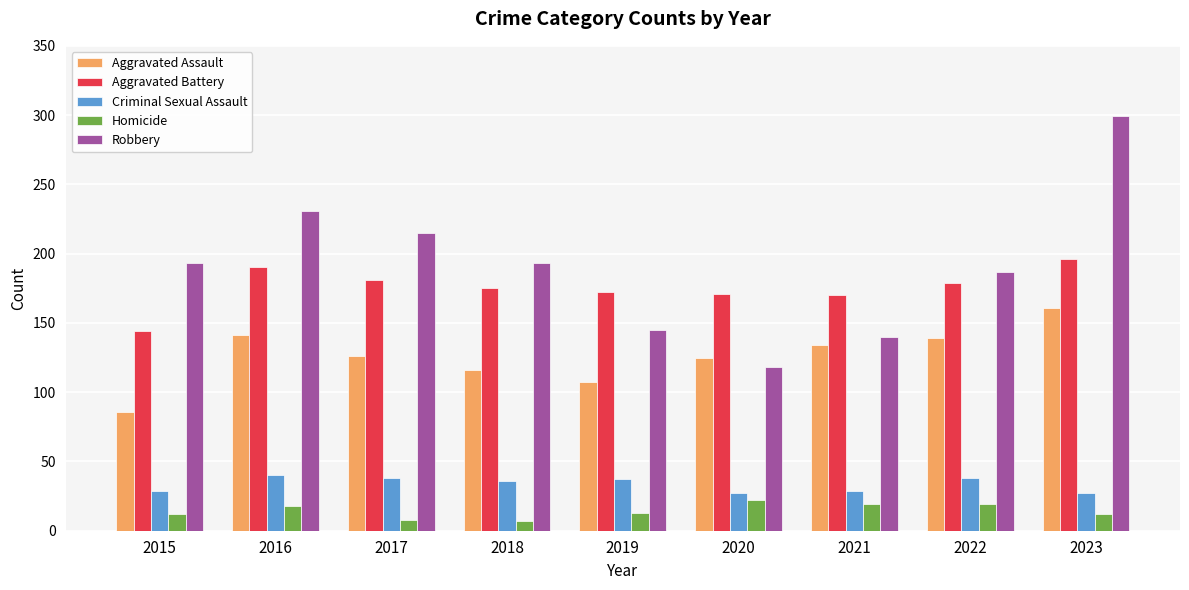

What is the smallest value displayed?

7